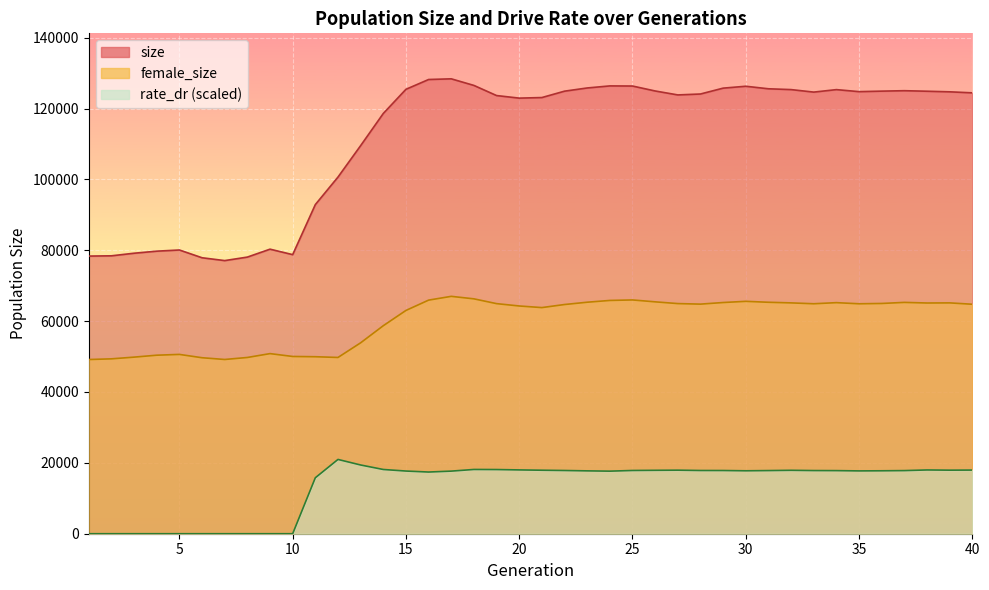

True or false: size has more than 0 points higher than both neighbors.

True